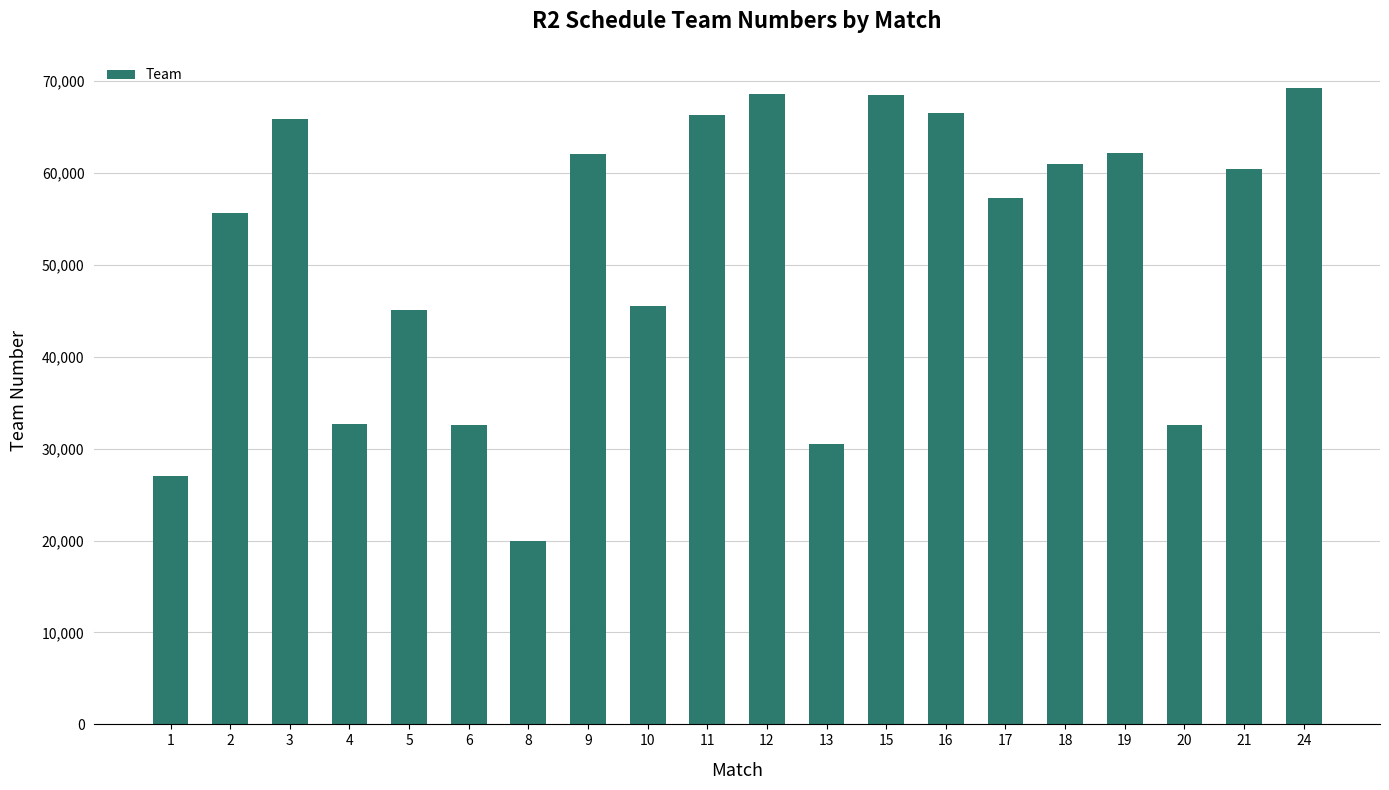

What is the sum of the values at 12 and 15?

137028